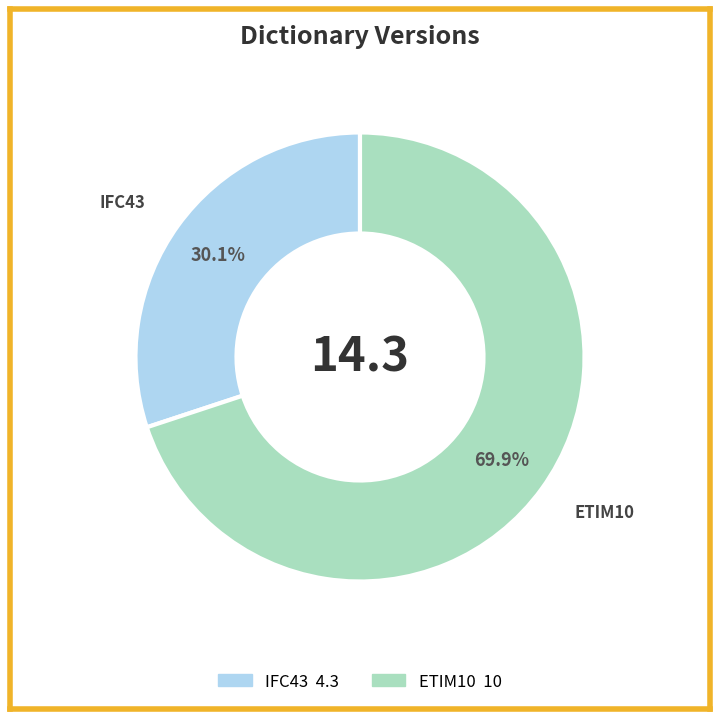

What is the total percentage of IFC43 and ETIM10?

100.0%